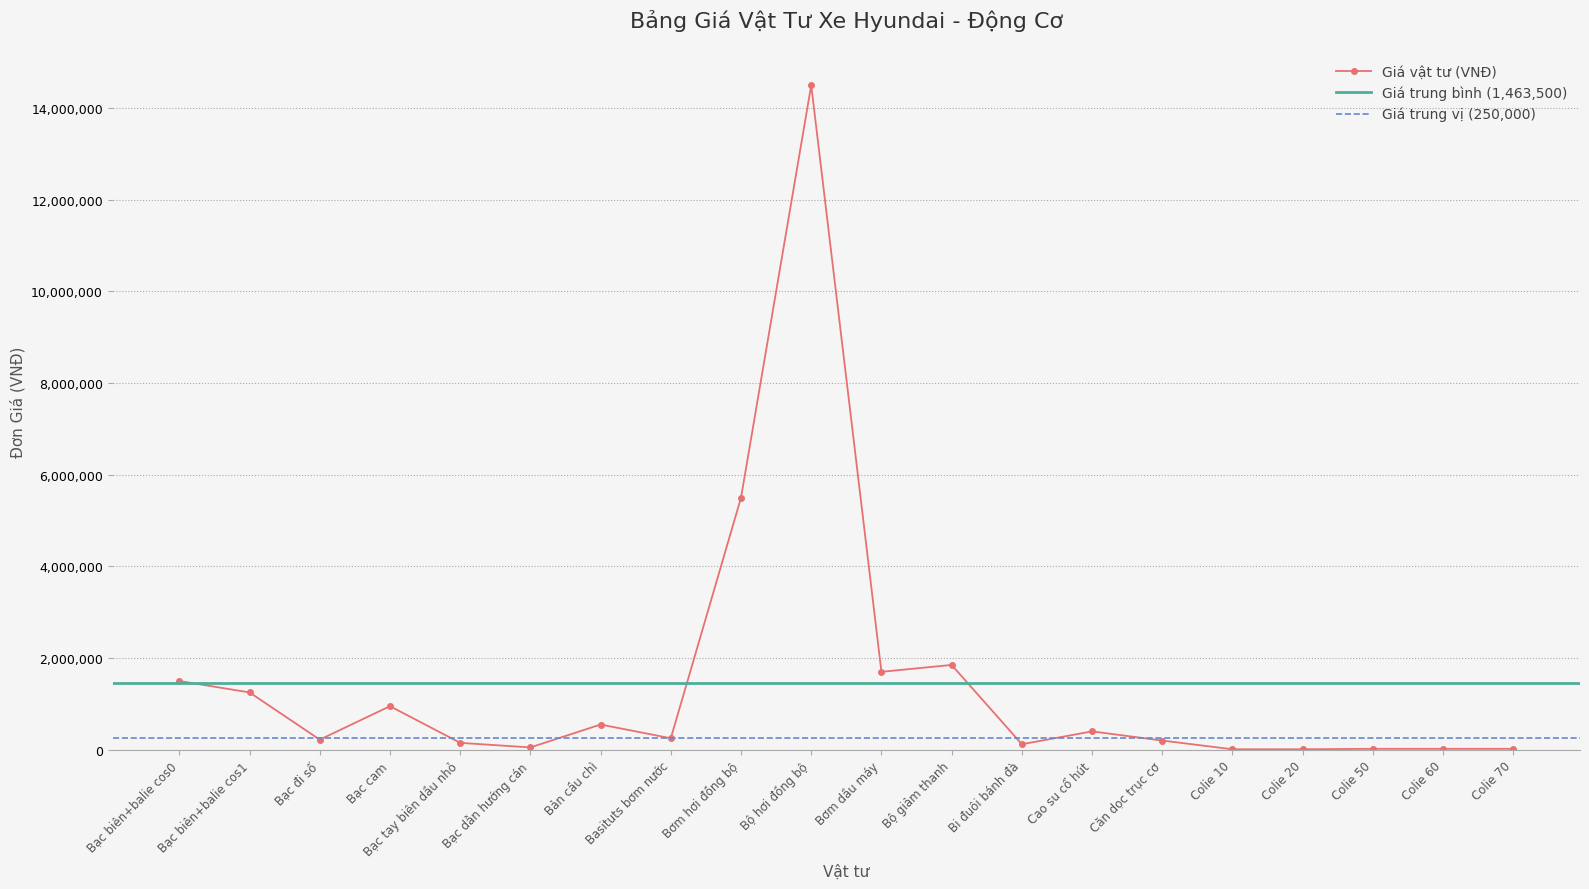

Where is the first local minimum?

Bạc đi số